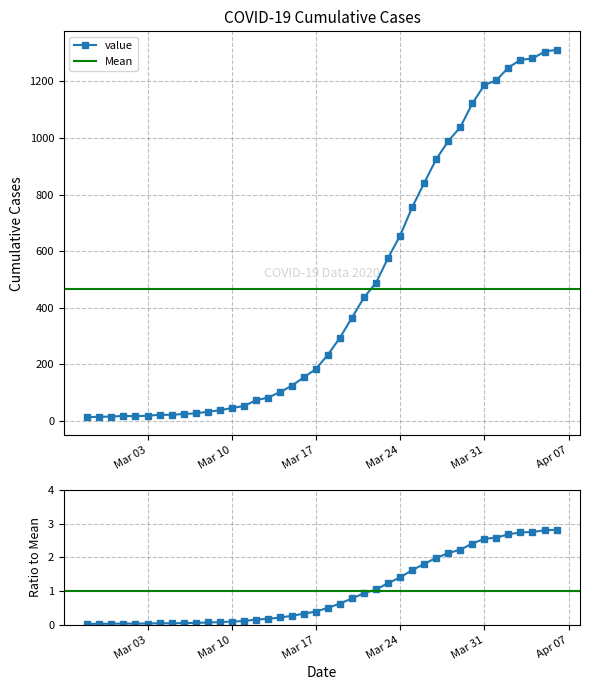

Reading right to left, what are all the values shown in this chart?

1312	1305	1281	1276	1249	1204	1187	1122	1038	989	925	841	755	655	576	488	436	365	294	234	183	154	124	101	82	72	52	45	37	32	26	24	21	21	18	16	17	15	14	13